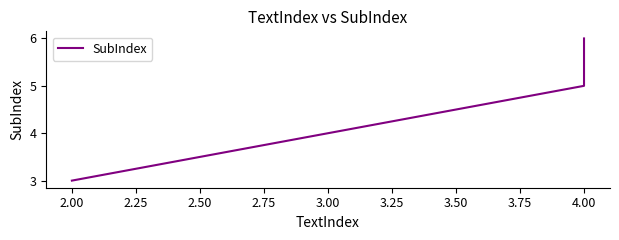

How many lines are shown in the chart?

1